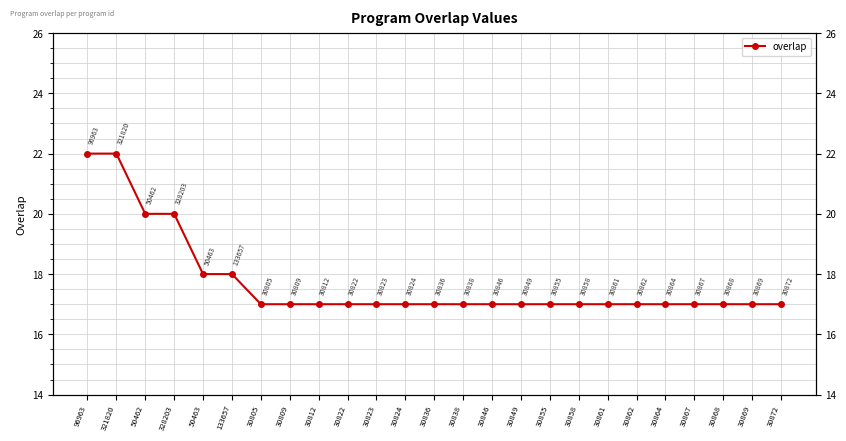

Rank the categories by value from highest to lowest.

96963, 321820, 50462, 328203, 50463, 133657, 30805, 30809, 30812, 30822, 30823, 30824, 30836, 30838, 30846, 30849, 30855, 30858, 30861, 30862, 30864, 30867, 30868, 30869, 30872